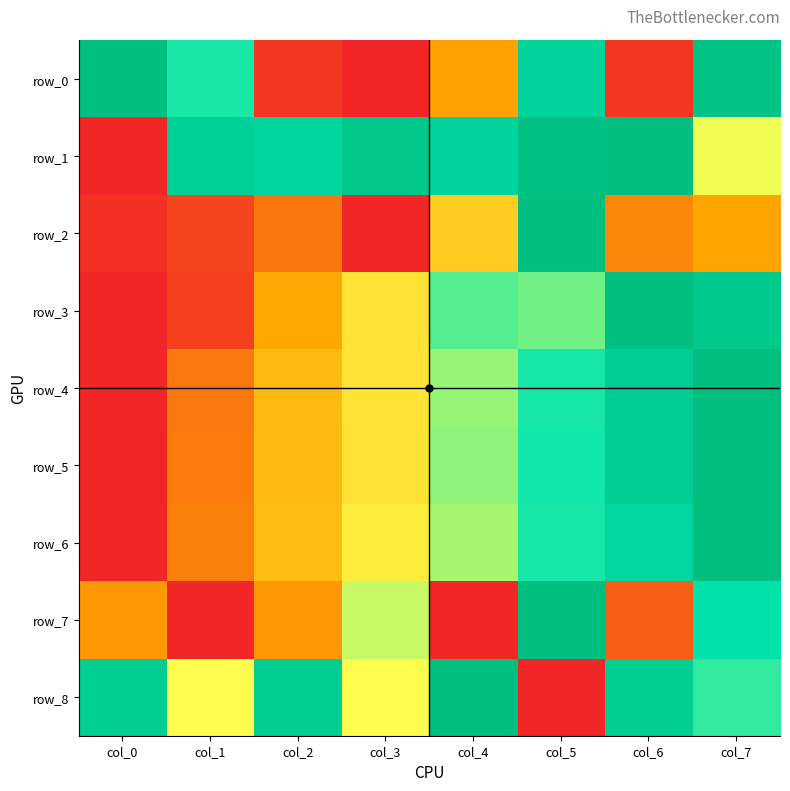

How many positive values does the row_7 series have?

6